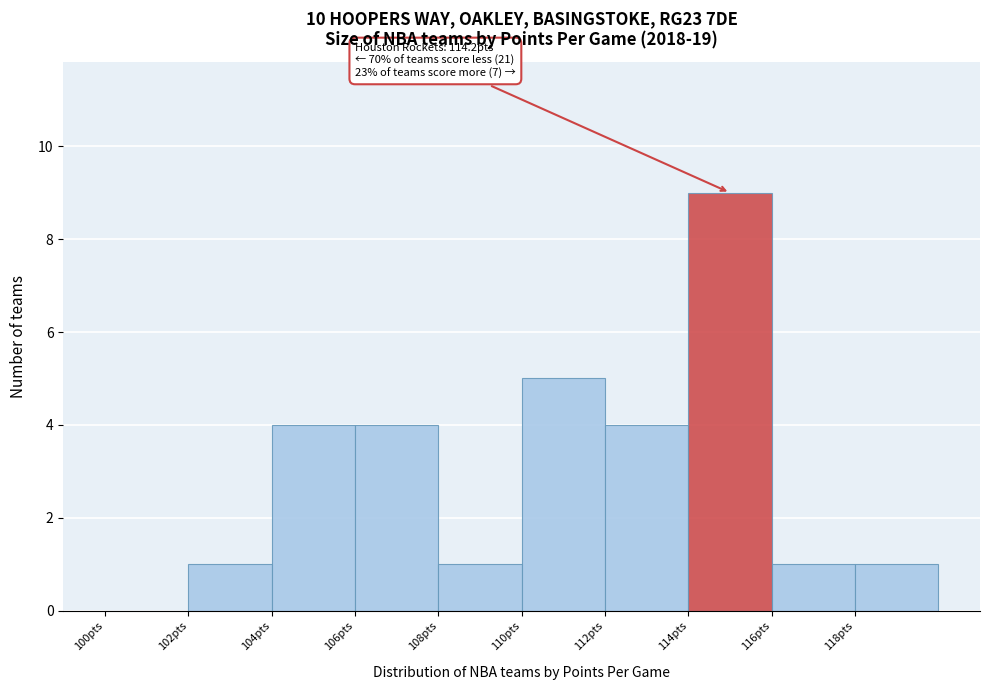

Which range on the x-axis has the tallest bar?

114 to 116